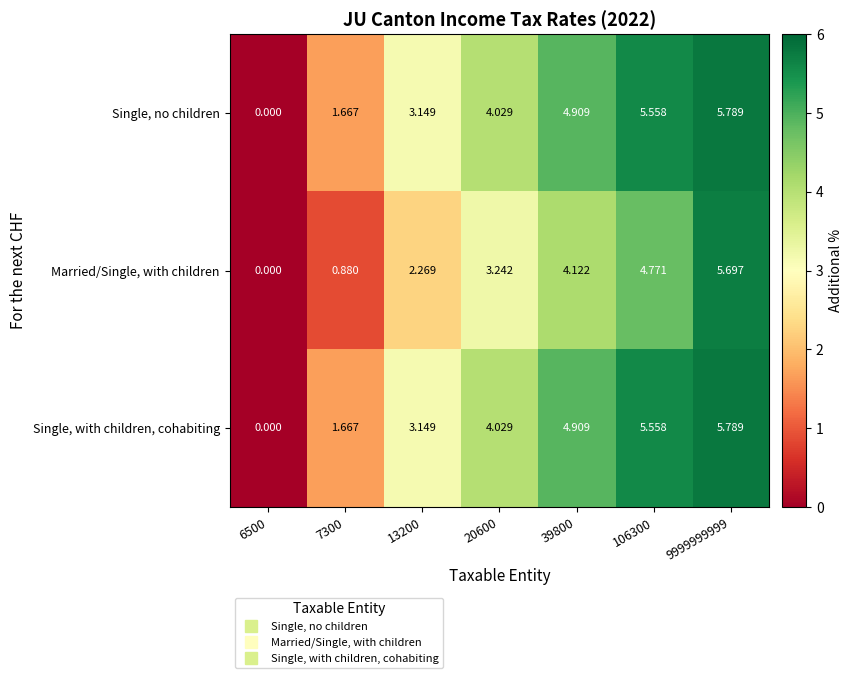

Is the value of Single, no children at 7300 greater than the value of Single, with children, cohabiting at 39800?

No